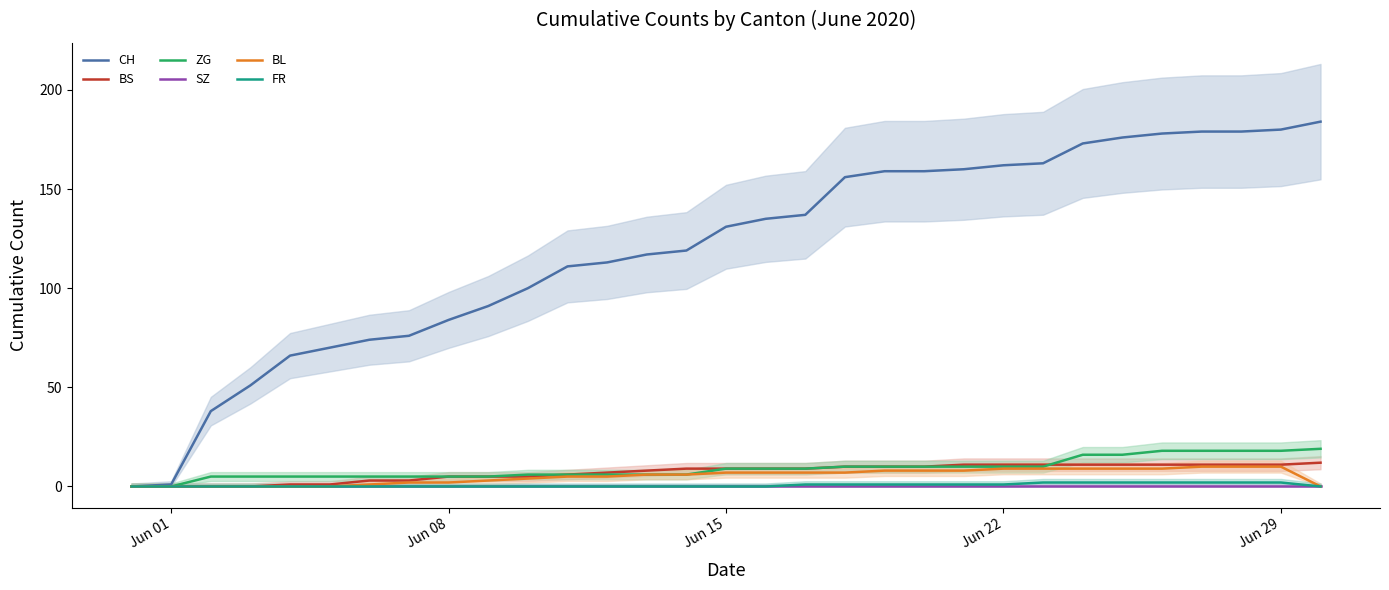

True or false: SZ has a value of 0 at Jun 15.

True